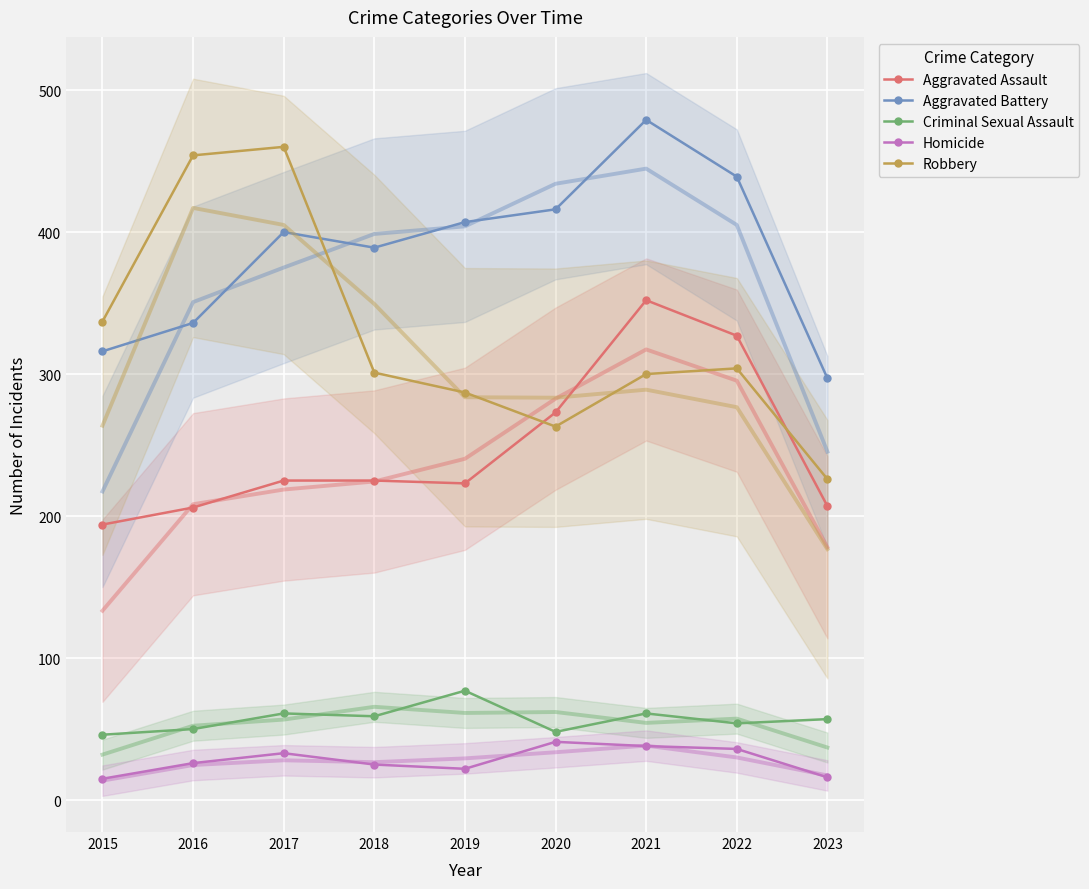

How many distinct data groups are displayed?

5